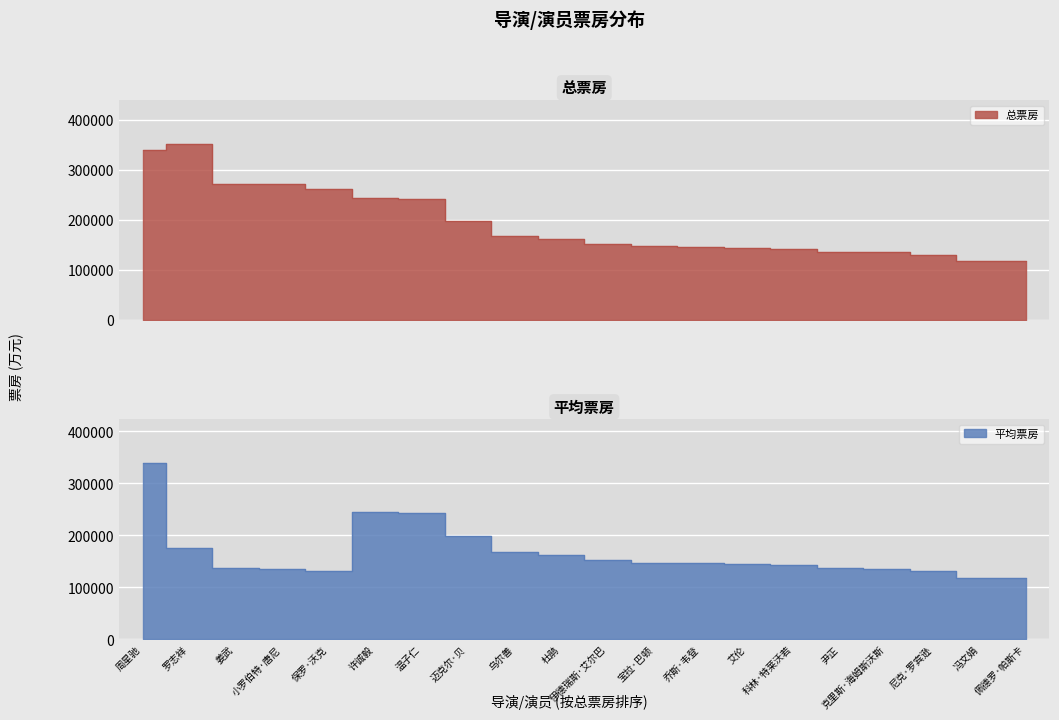

Is the value of 总票房2 at 科林·特莱沃若 greater than the value of 平均票房3 at 许诚毅?

No